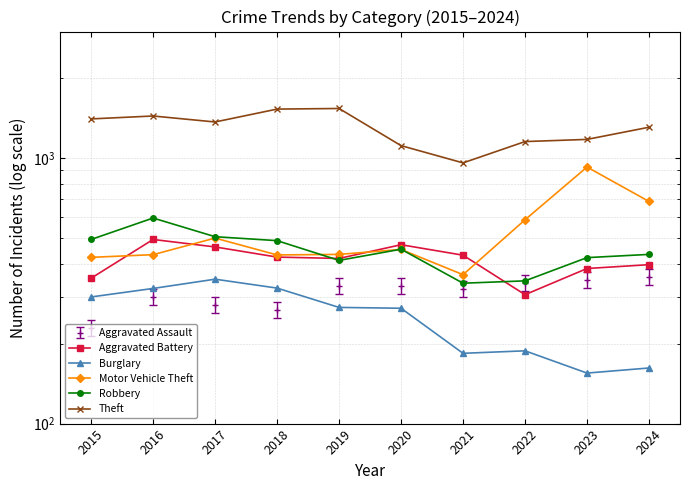

What is the highest value of the Theft series?

1539.0